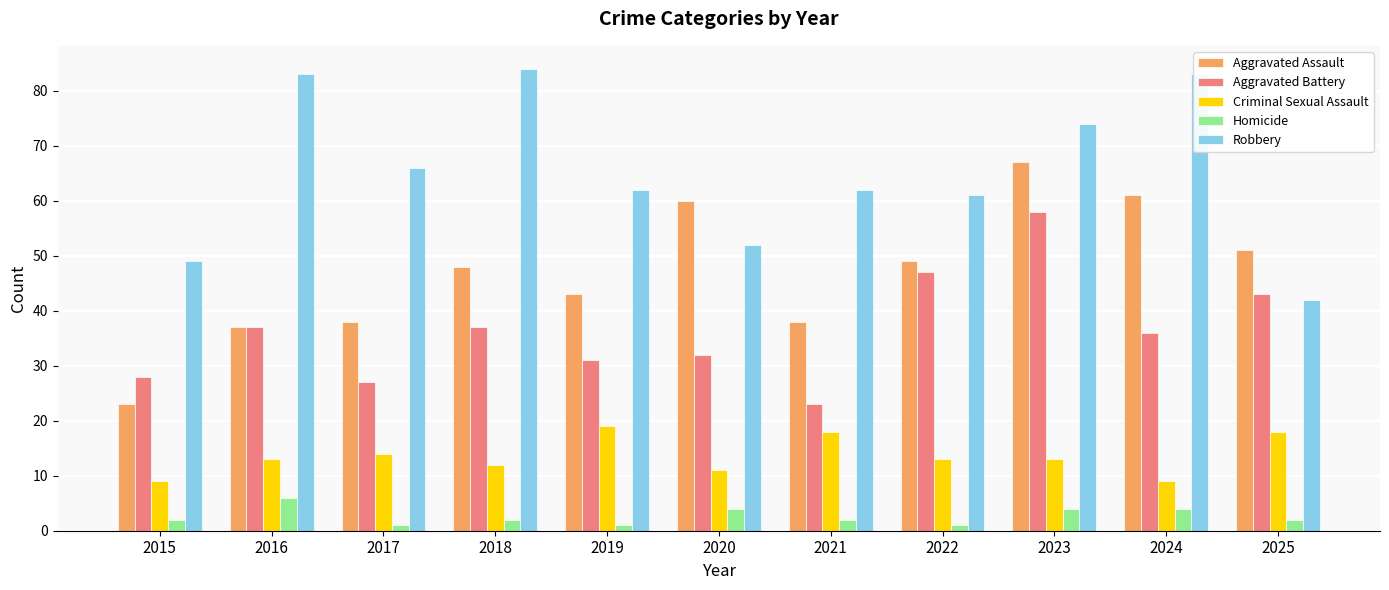

How many data points in Aggravated Assault are less than 48?

5